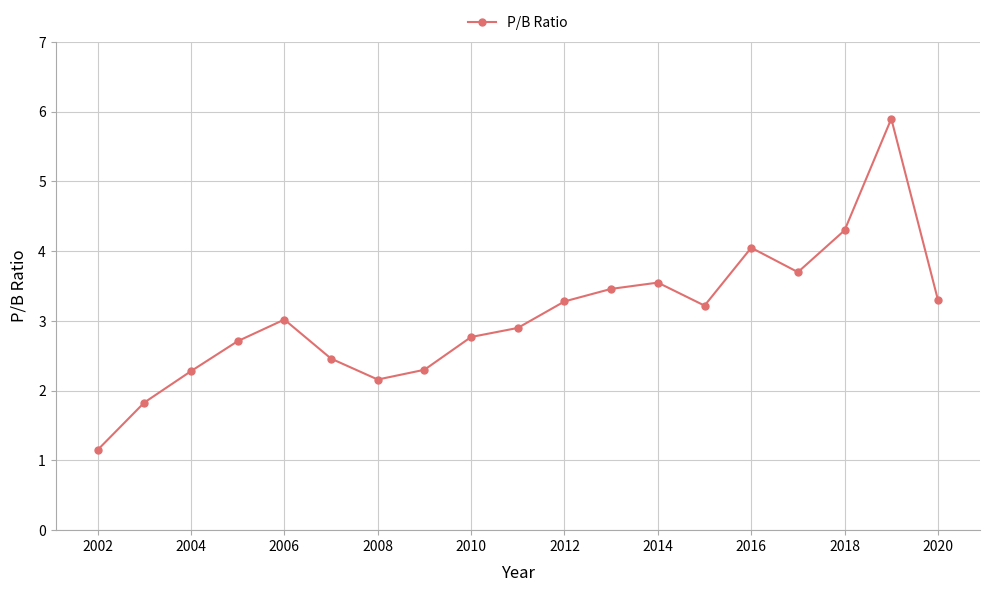

What is the value of the 16th point from the left?

3.7